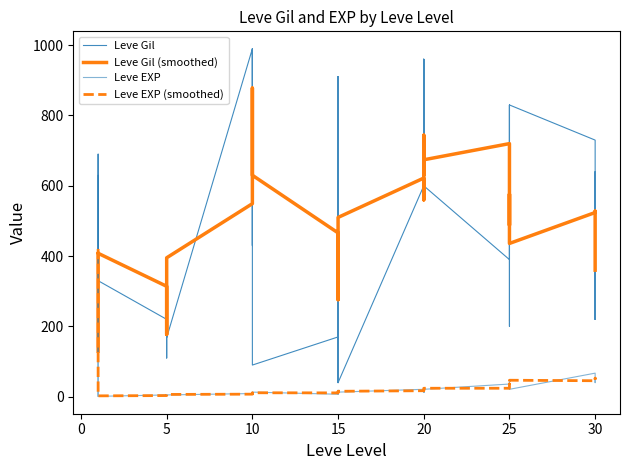

What is the label of the 21st point from the left?

15